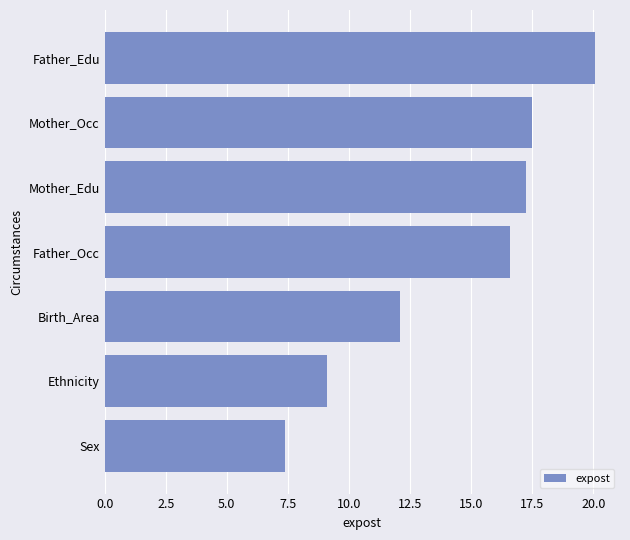

The chart shows a value of 14.5 at Ethnicity. True or false?

False